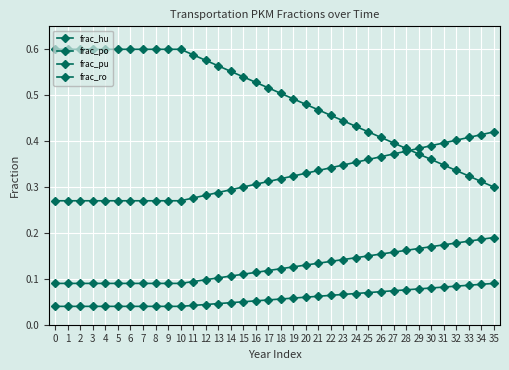

List the series in order of their peak value, highest first.

frac_ro, frac_pu, frac_po, frac_hu